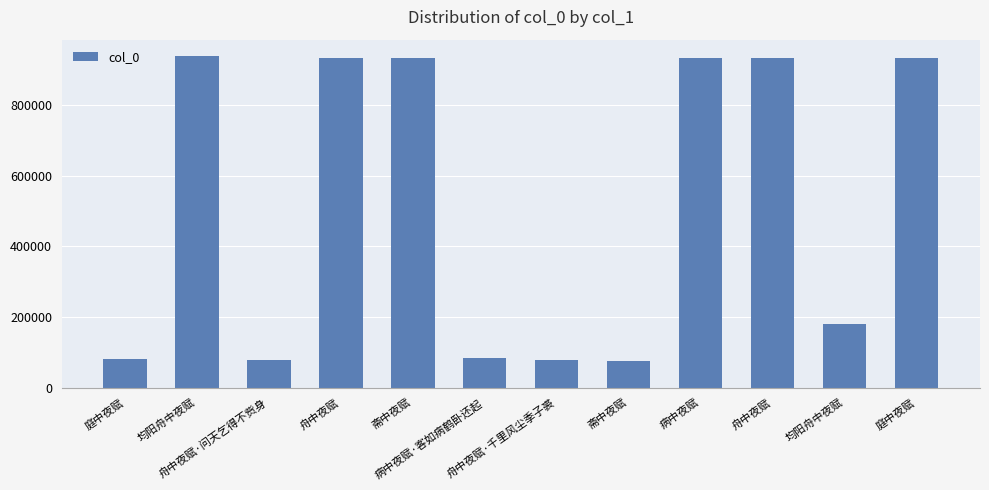

How many series are shown in this chart?

1